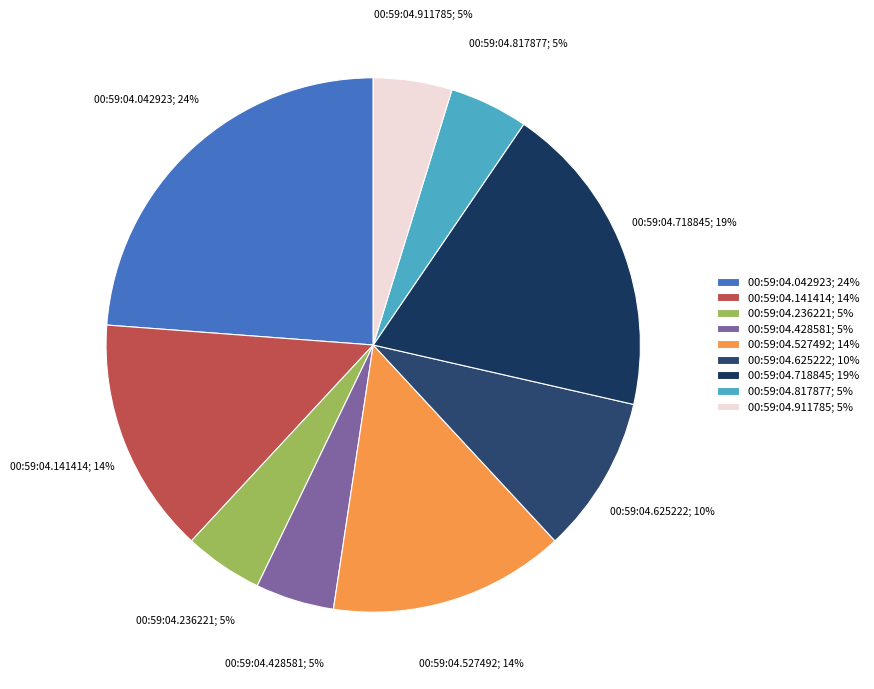

To the nearest percent, what is the average slice percentage?

11%